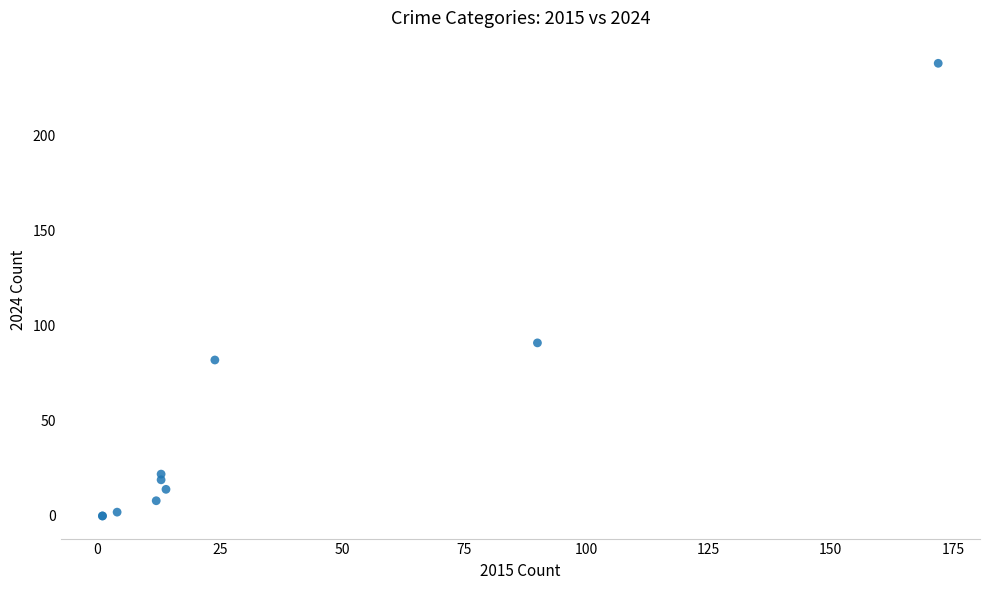

What Y value in the scatter plot is closest to 119?

91